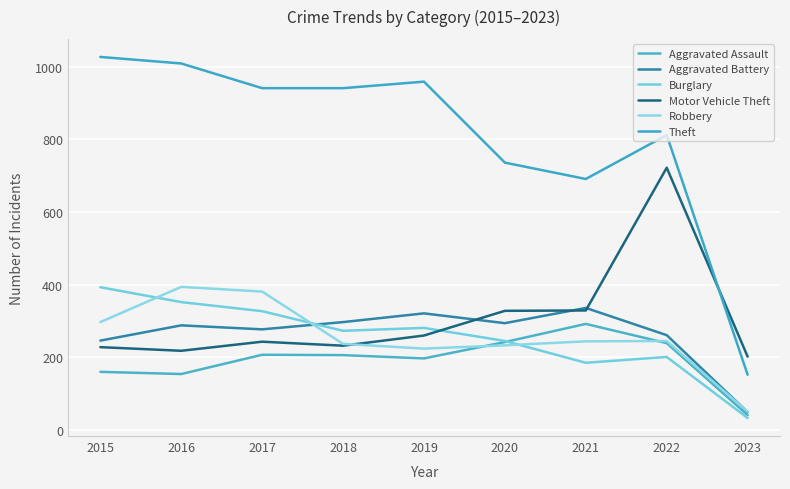

What is the value of the Motor Vehicle Theft point at the 1st from the left?

228